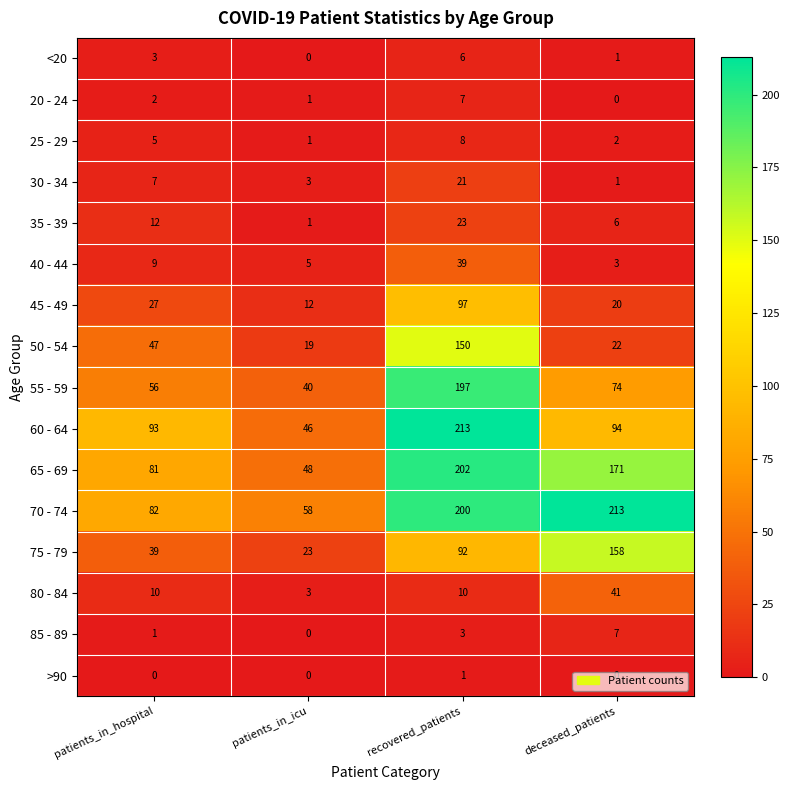

How many values in 20 - 24 are above zero?

3